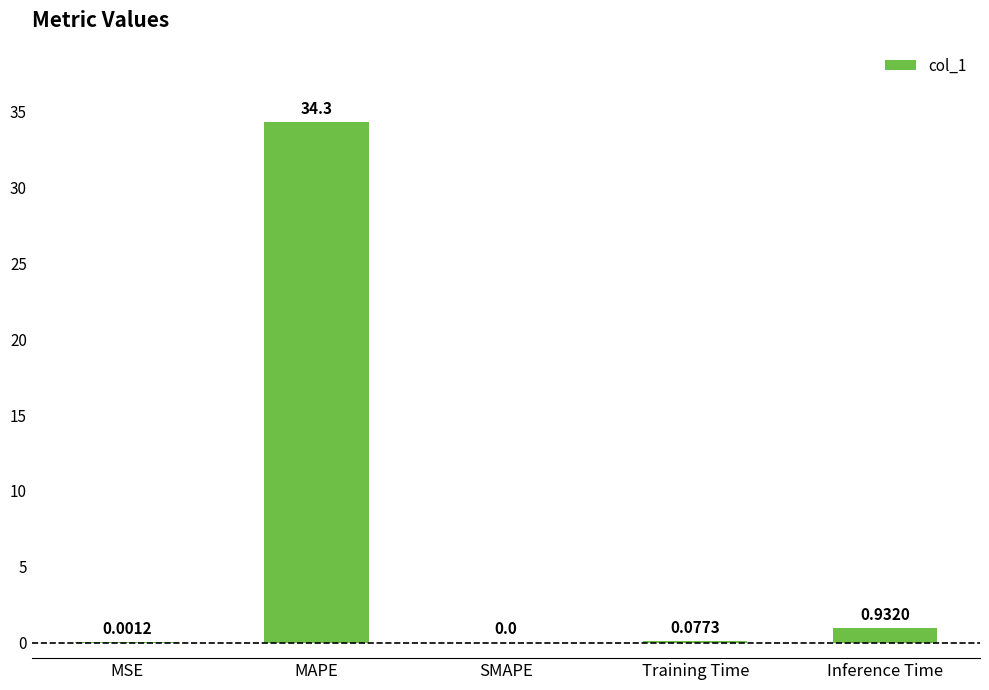

Where is the data nearest to the value 17?

Inference Time